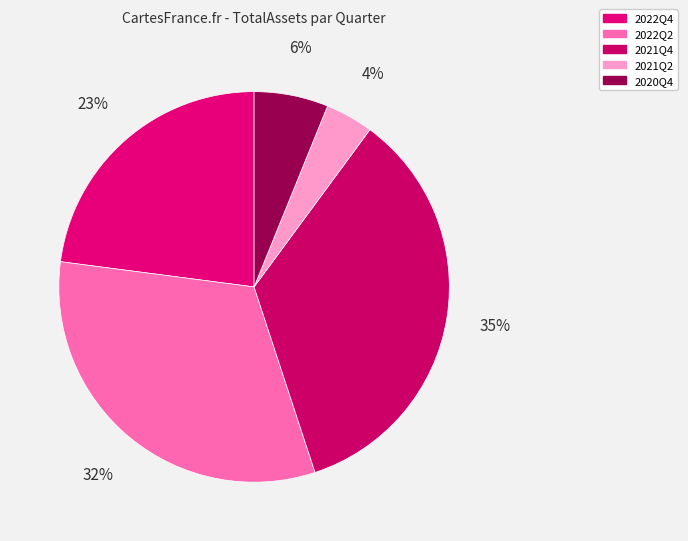

Combined, do 2021Q4 and 2020Q4 account for over 50%?

No